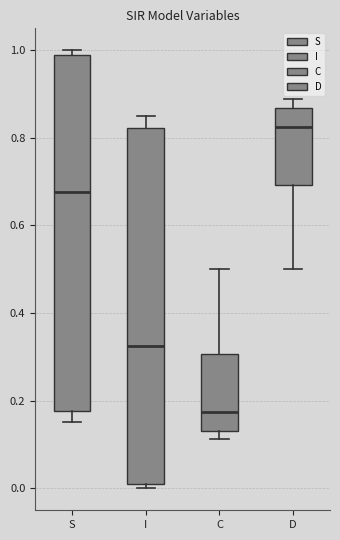

Which box has the highest median line?

D